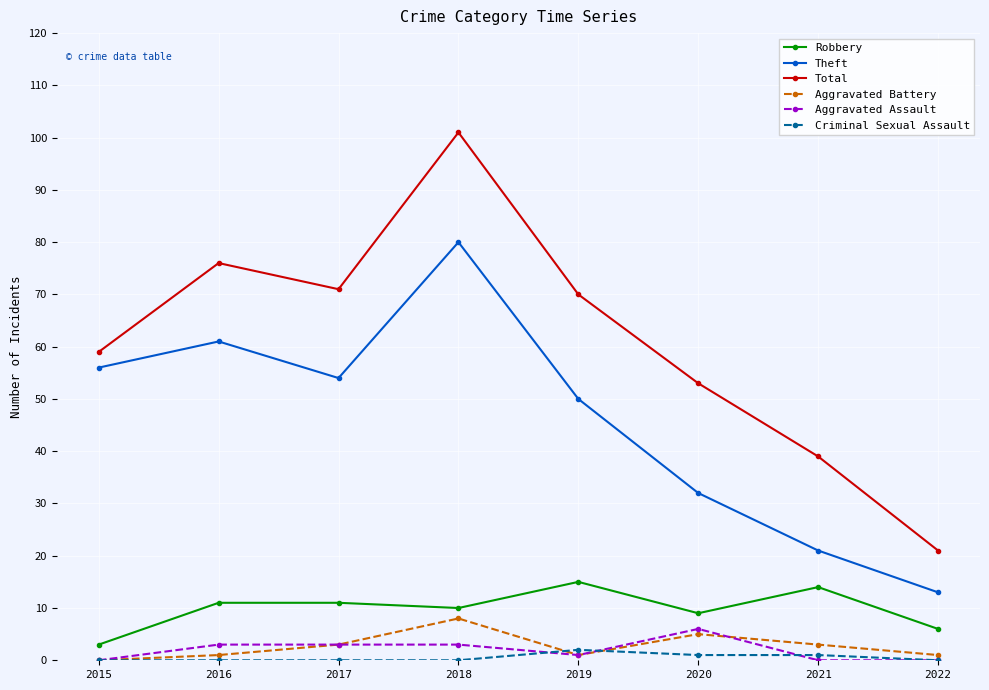

The value of Robbery at 2021 is 7. True or false?

False